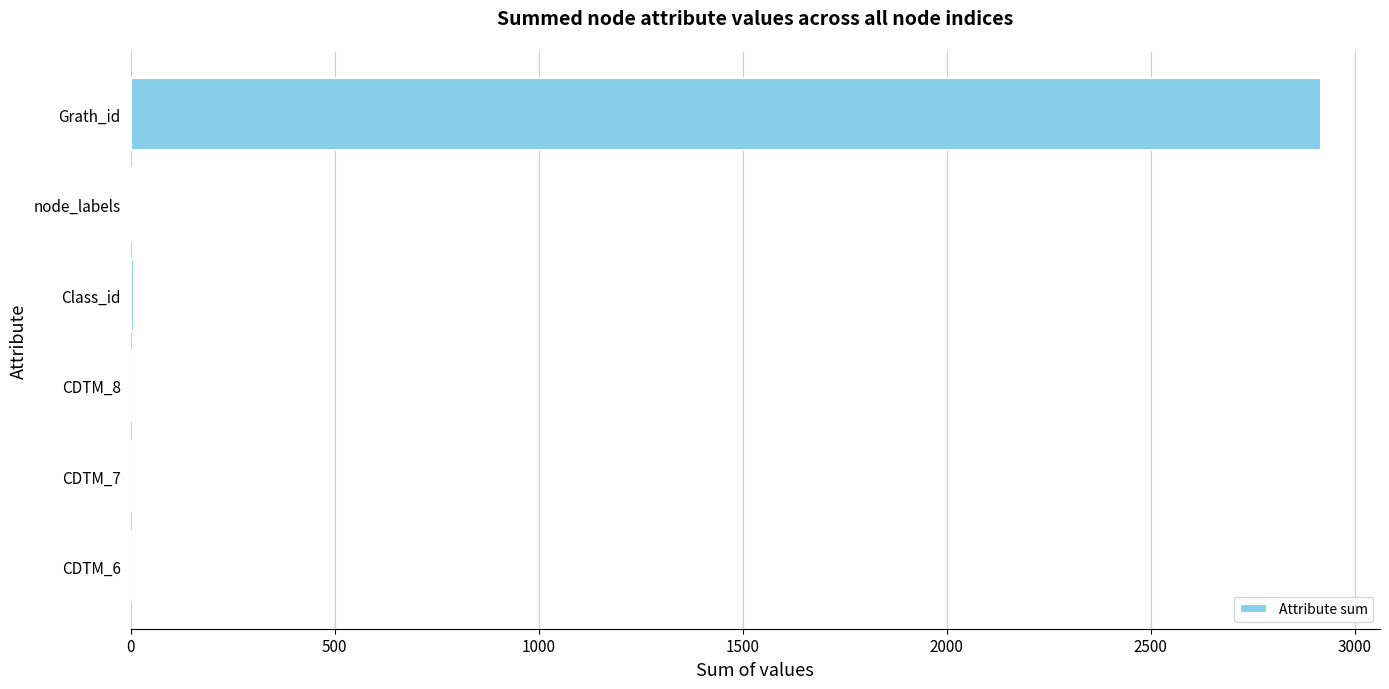

The value at CDTM_7 is 0. True or false?

True